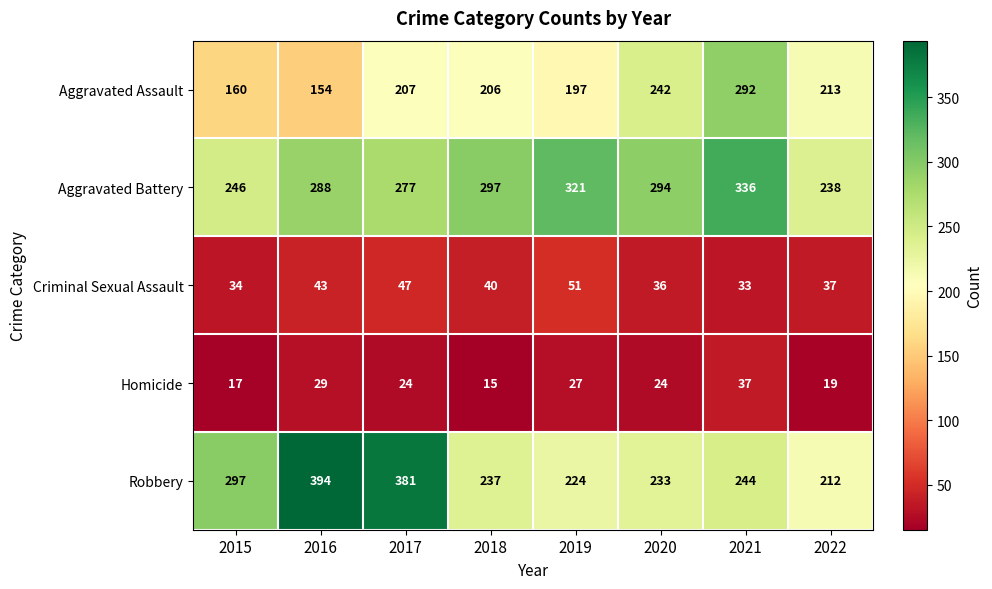

Where does the Aggravated Battery series first go above 294?

2018